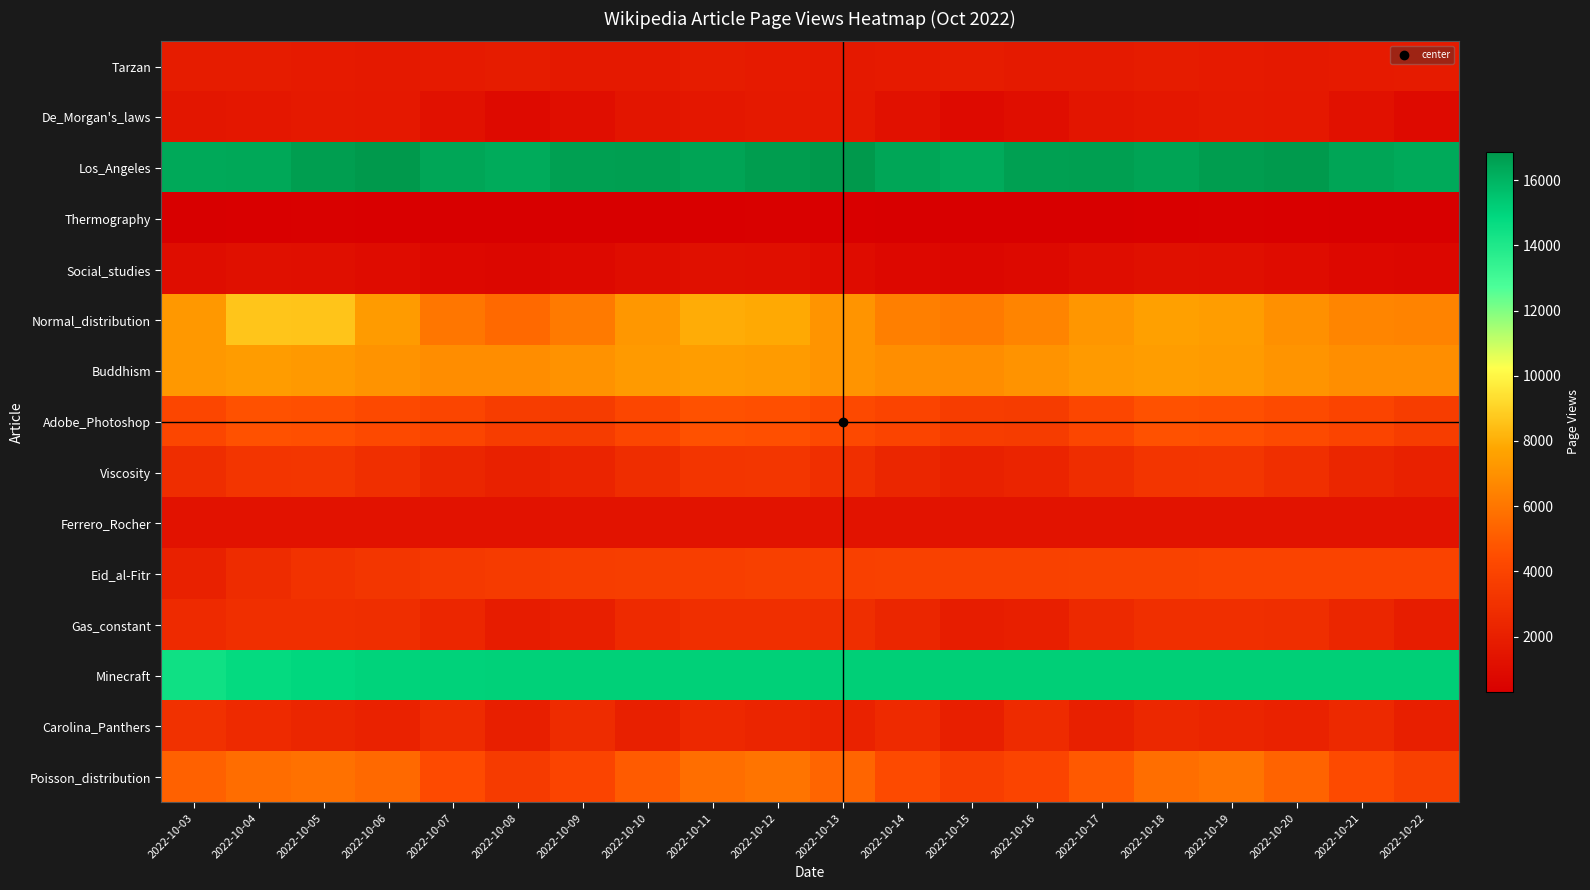

What is the total value across all series at 2022-10-22?

67364